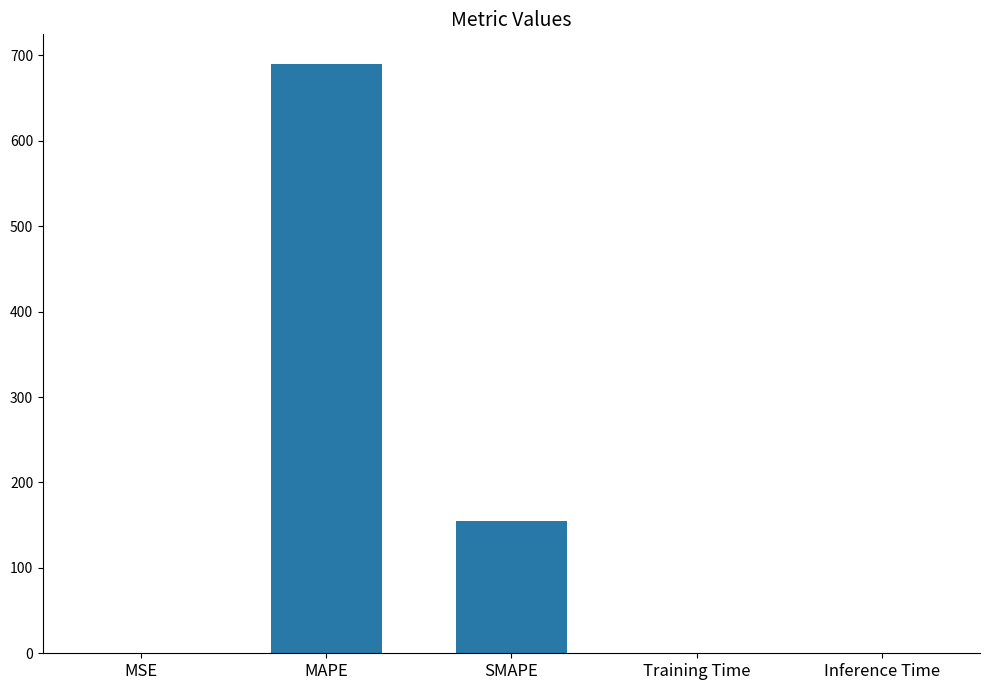

At which label is the value closest to 345?

SMAPE